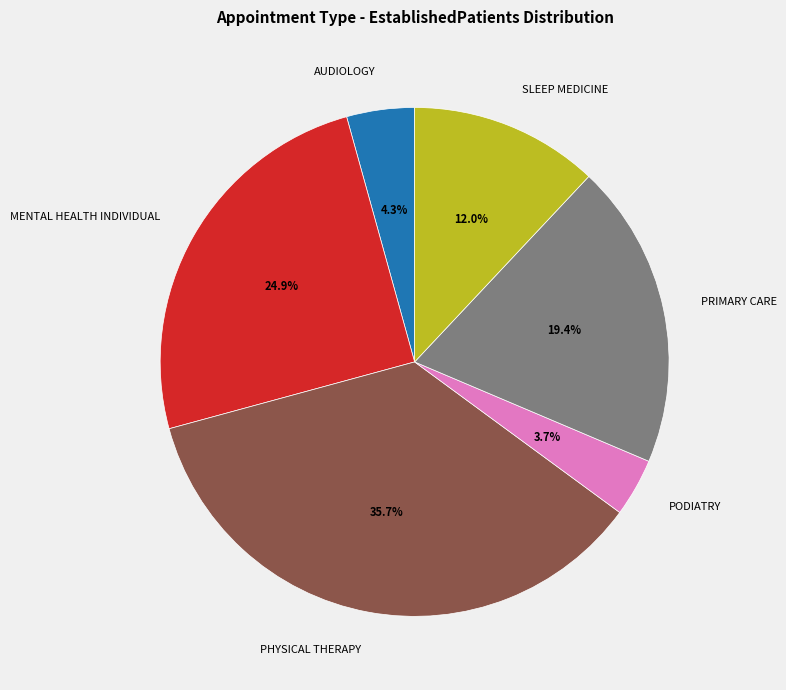

Combined, what portion of the pie is PHYSICAL THERAPY and PODIATRY?

39.4%